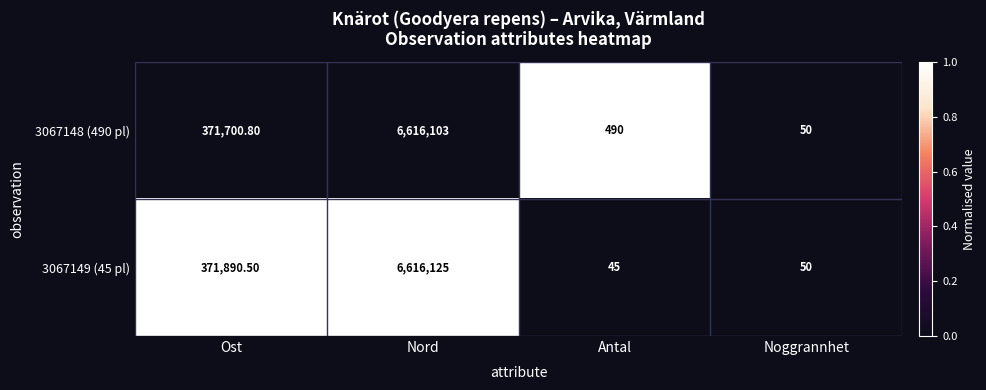

How many data points in 3067149 (45 pl) are less than 371890?

2